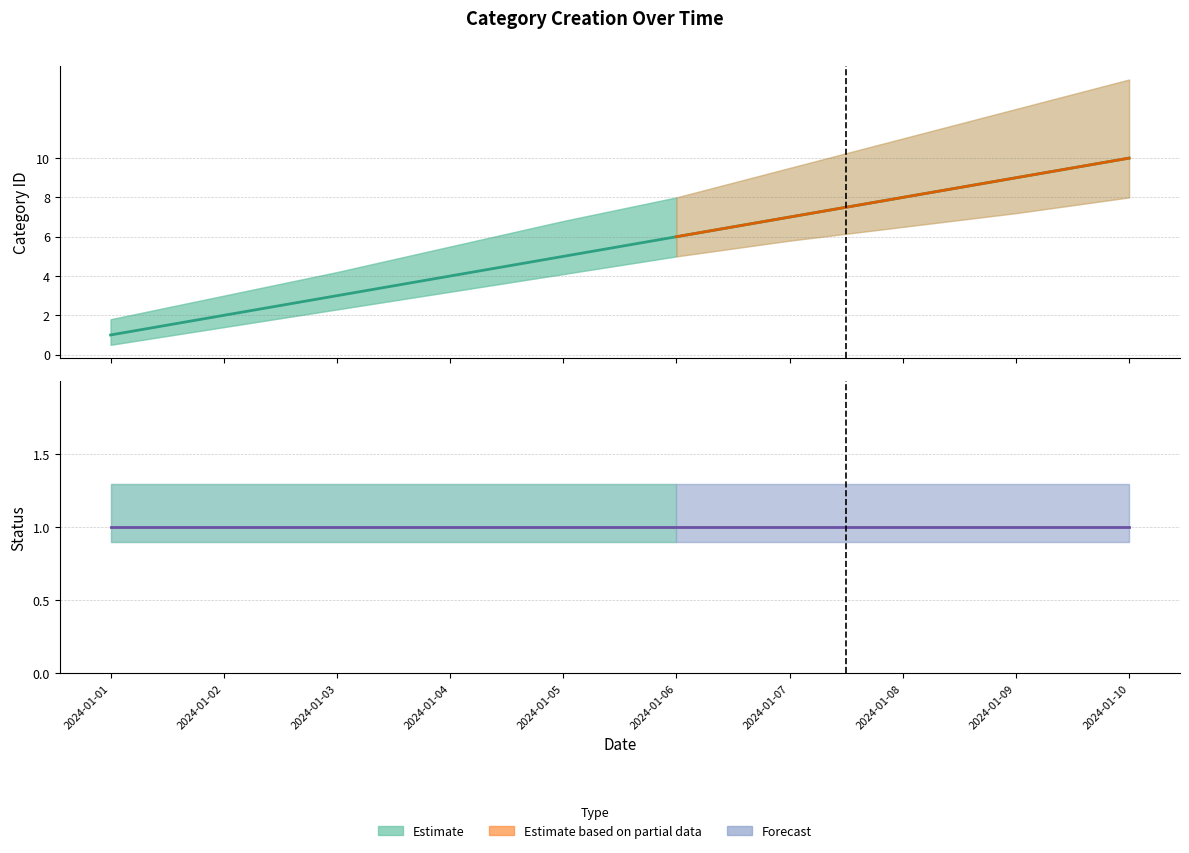

Is it true that id equals 4 at 2024-01-03?

False